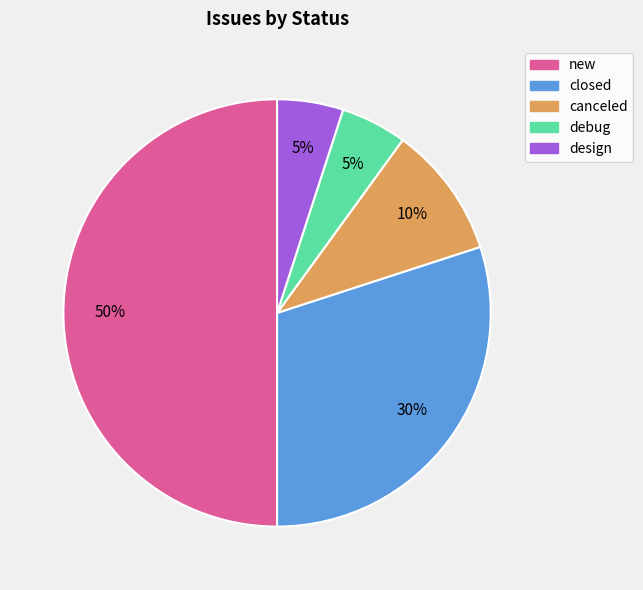

What is the ratio of the value at debug to the value at design?

1.0